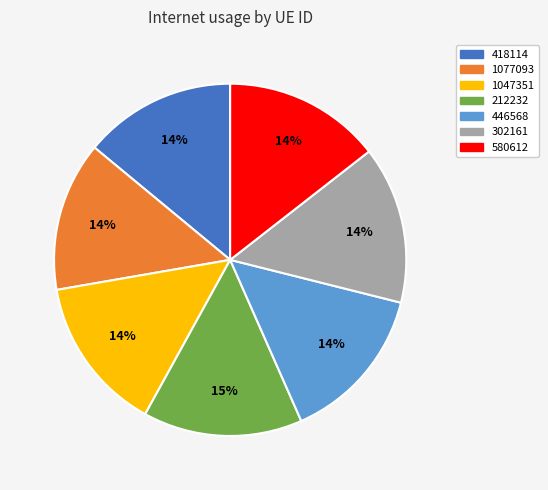

To the nearest percent, what portion does 302161 represent?

14%